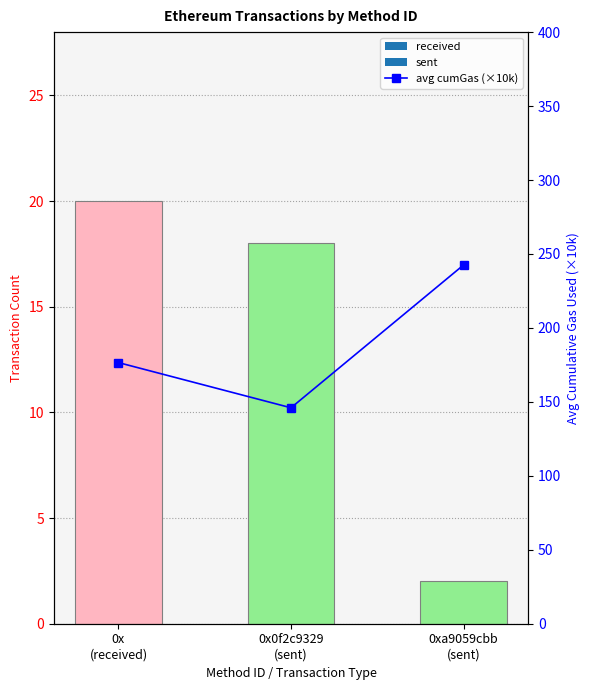

At how many categories does at least one series exceed 217?

1